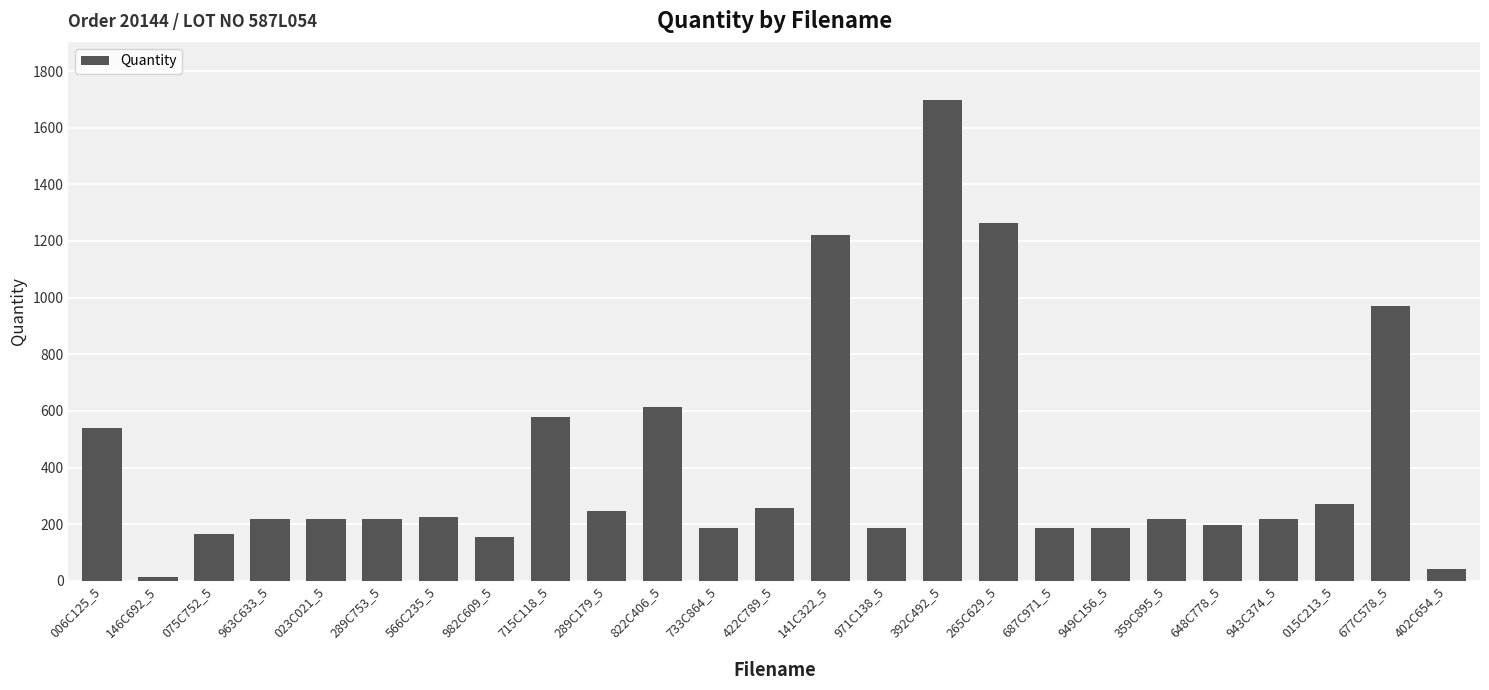

How many categories are shown in the chart?

25